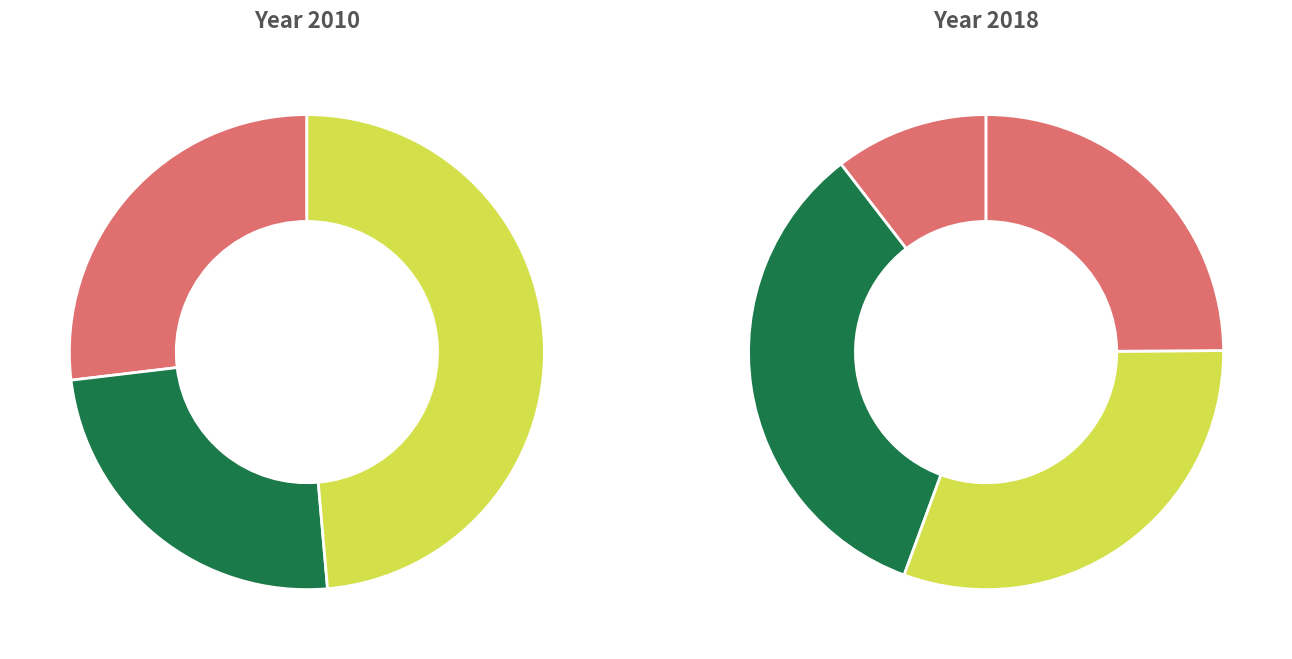

How many segments does this pie chart have?

7